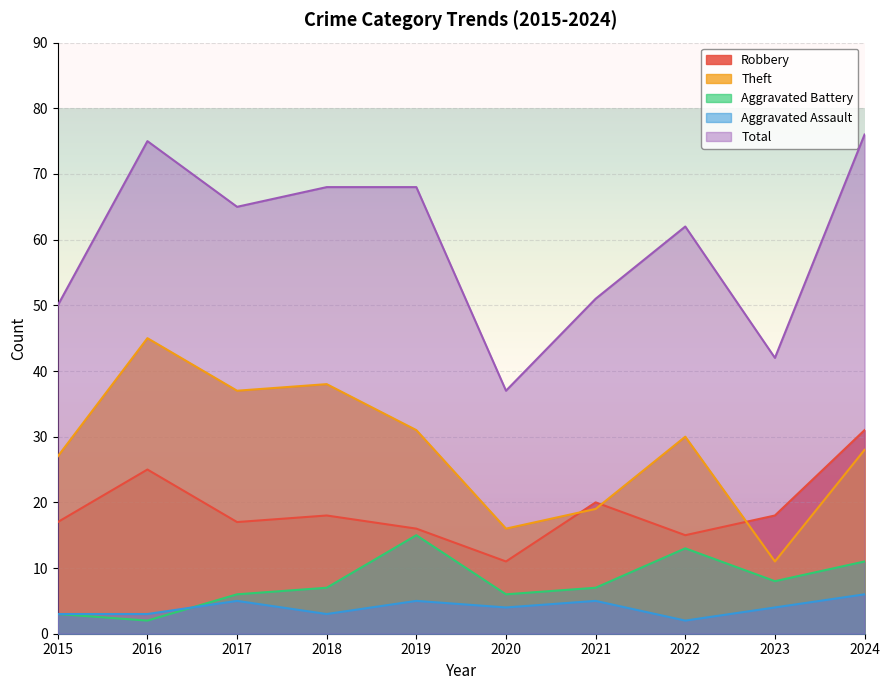

Reading right to left, transcribe all the data shown in this chart.

Robbery: 31	18	15	20	11	16	18	17	25	17
Theft: 28	11	30	19	16	31	38	37	45	27
Aggravated Battery: 11	8	13	7	6	15	7	6	2	3
Aggravated Assault: 6	4	2	5	4	5	3	5	3	3
Total: 76	42	62	51	37	68	68	65	75	50